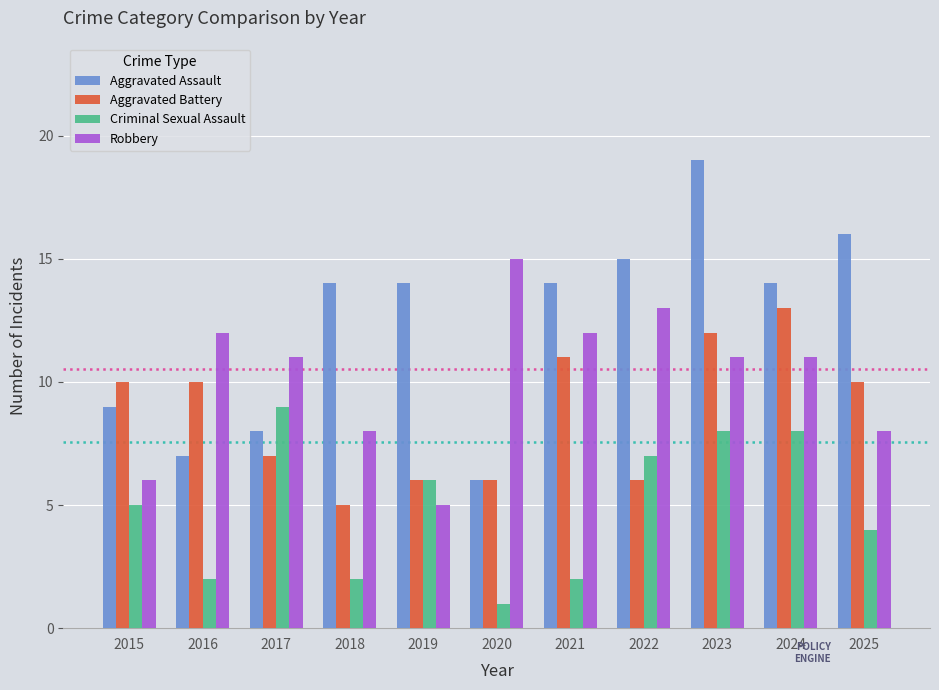

At which category is the sum across all series the highest?

2023